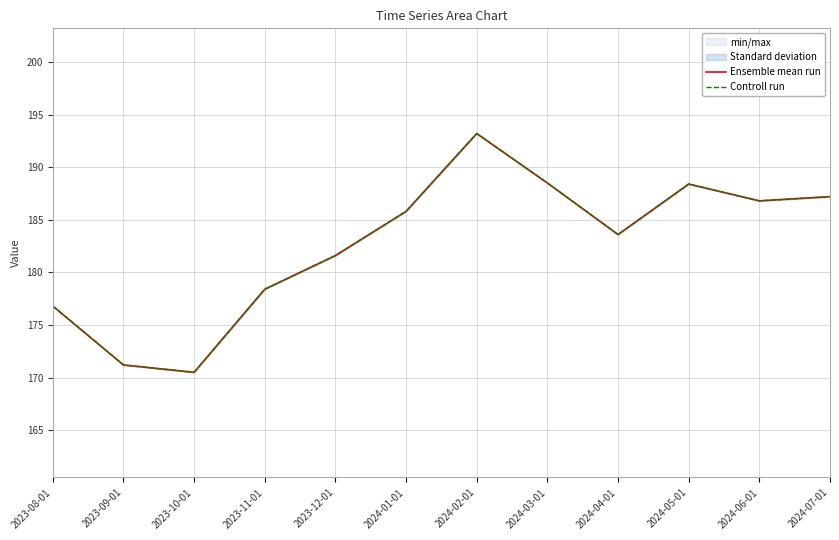

Reading left to right, list all the values displayed in this chart.

Ensemble mean run: 176.8	171.2	170.5	178.4	181.6	185.8	193.2	188.5	183.6	188.4	186.8	187.2
Controll run: 176.8	171.2	170.5	178.4	181.6	185.8	193.2	188.5	183.6	188.4	186.8	187.2